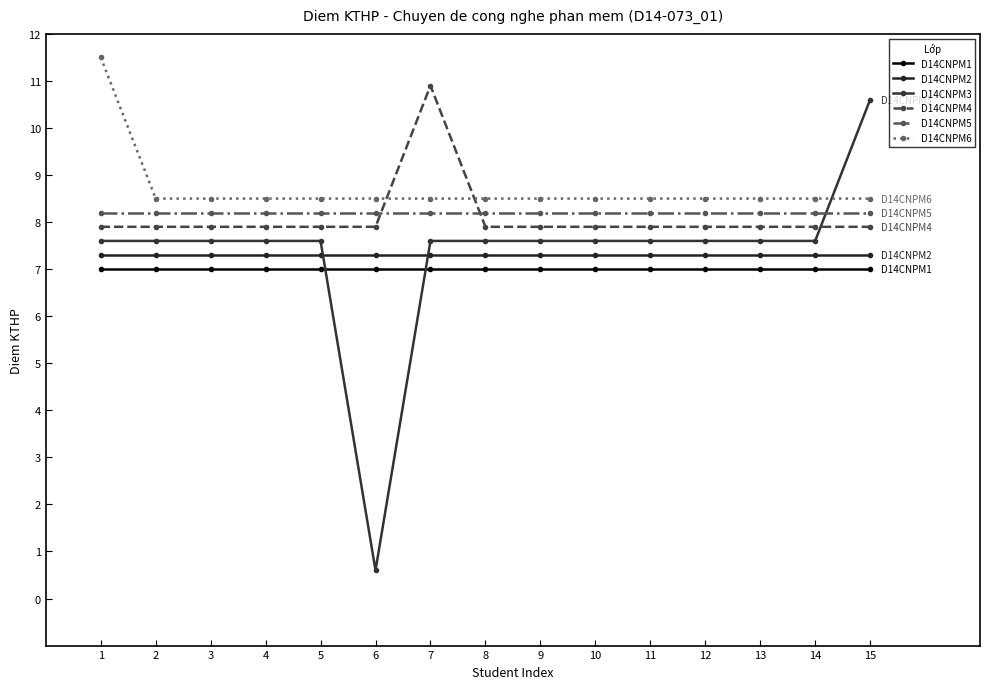

What is the minimum value shown in the chart?

0.6